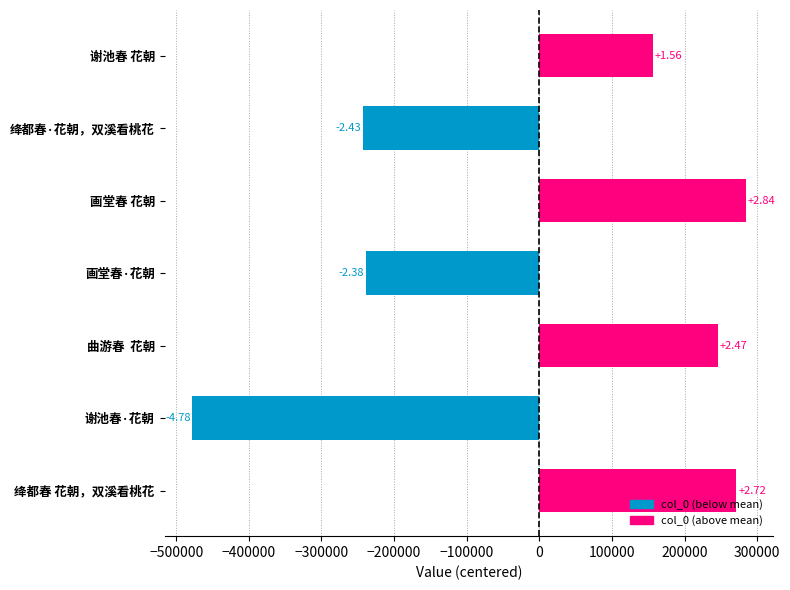

Are the bars horizontal?

Yes